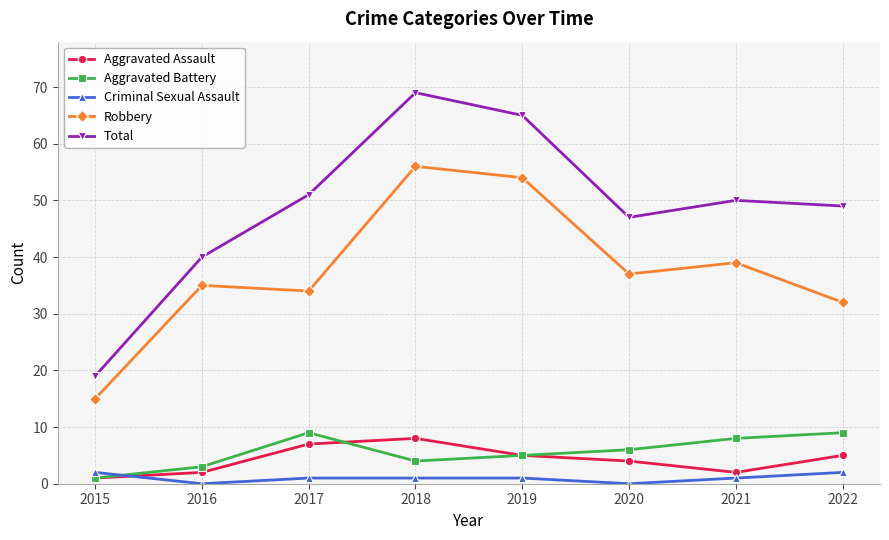

True or false: Total and Criminal Sexual Assault intersect in this chart.

False